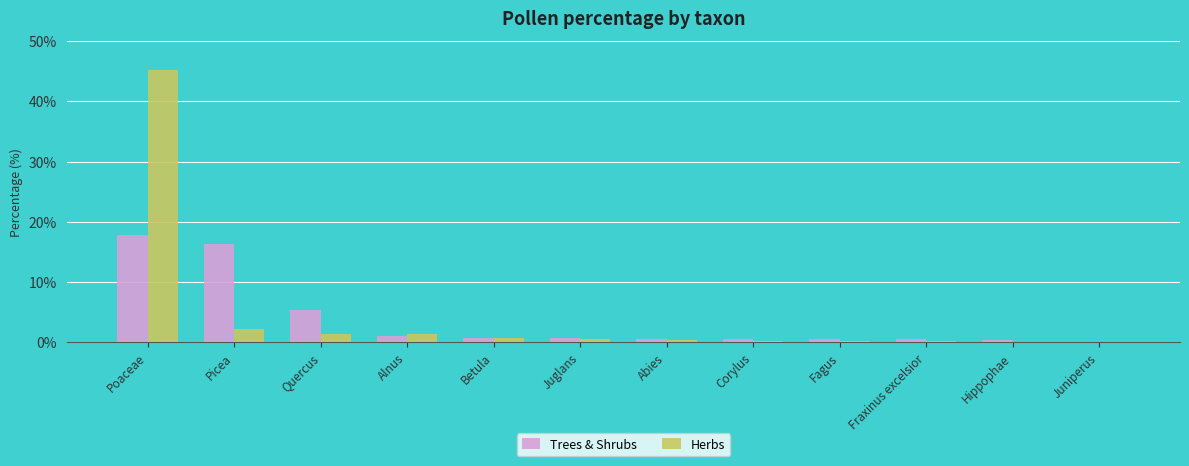

The value of Herbs at Poaceae is 45.1. True or false?

True